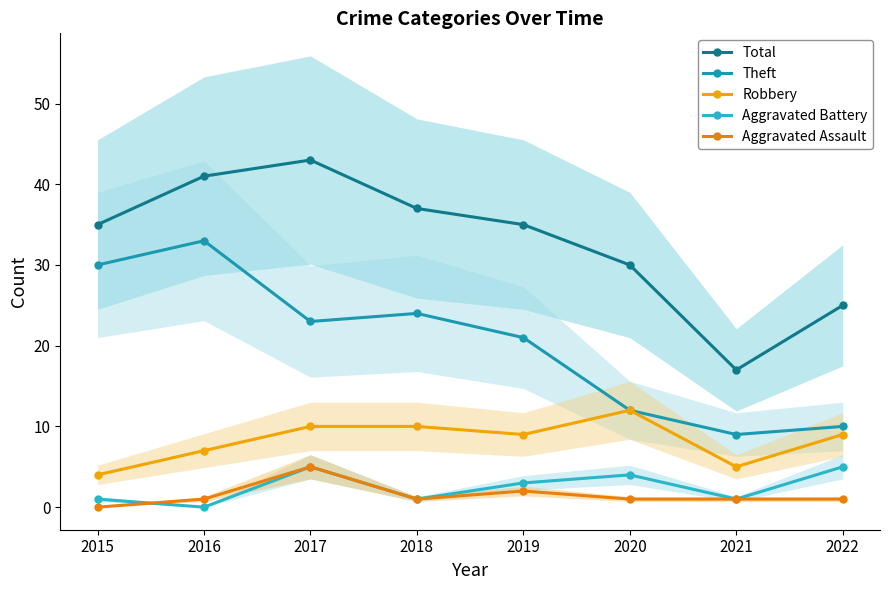

Which has a higher value, 2019 or 2022?

2019